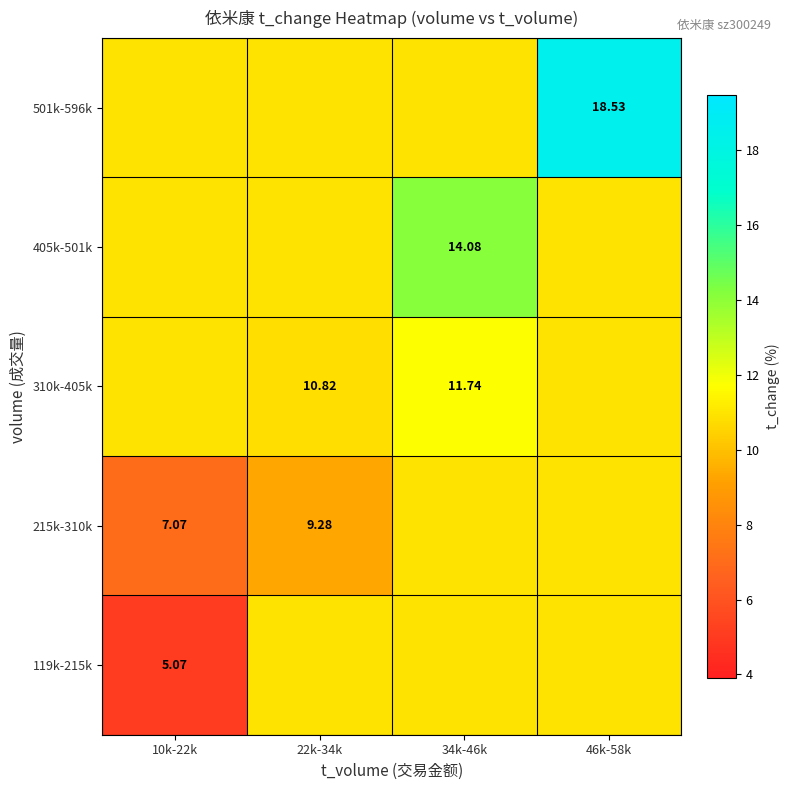

Rank the series by their maximum value, from highest to lowest.

501k-596k, 405k-501k, 310k-405k, 119k-215k, 215k-310k